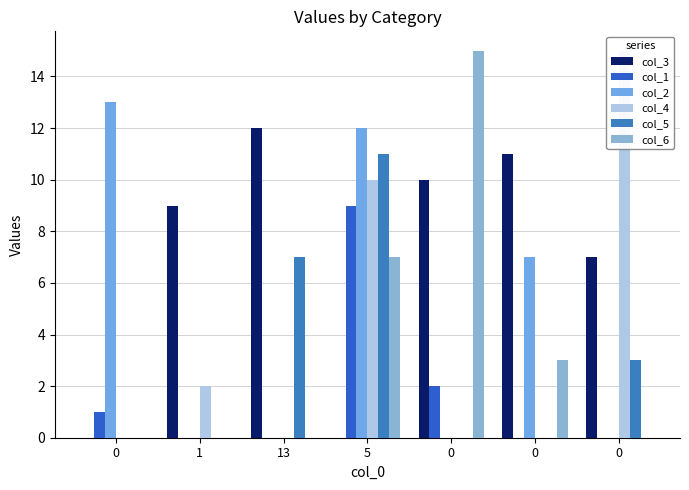

Are the bars grouped side by side (vs. stacked)?

Yes